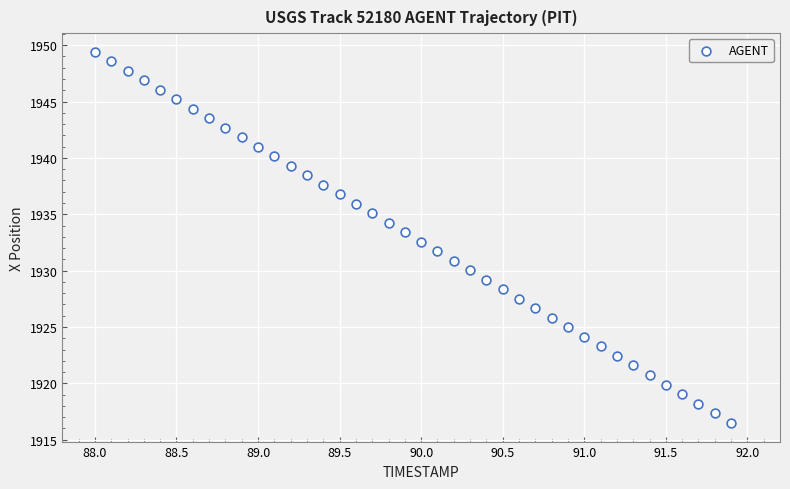

What is the range of X values (max minus min)?

3.9